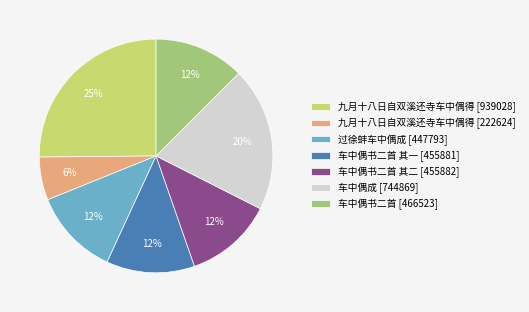

Does 车中偶成 [744869] represent more than half of the total?

No